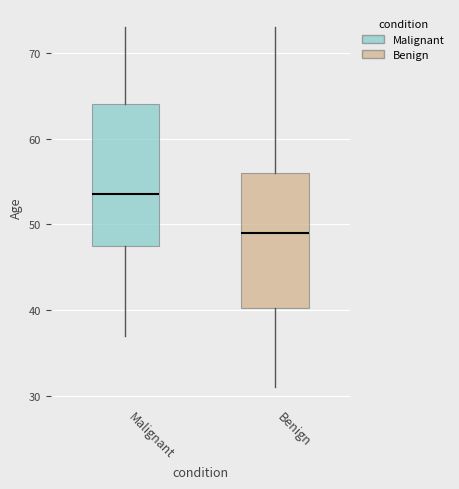

Which box's median line is the highest?

Malignant